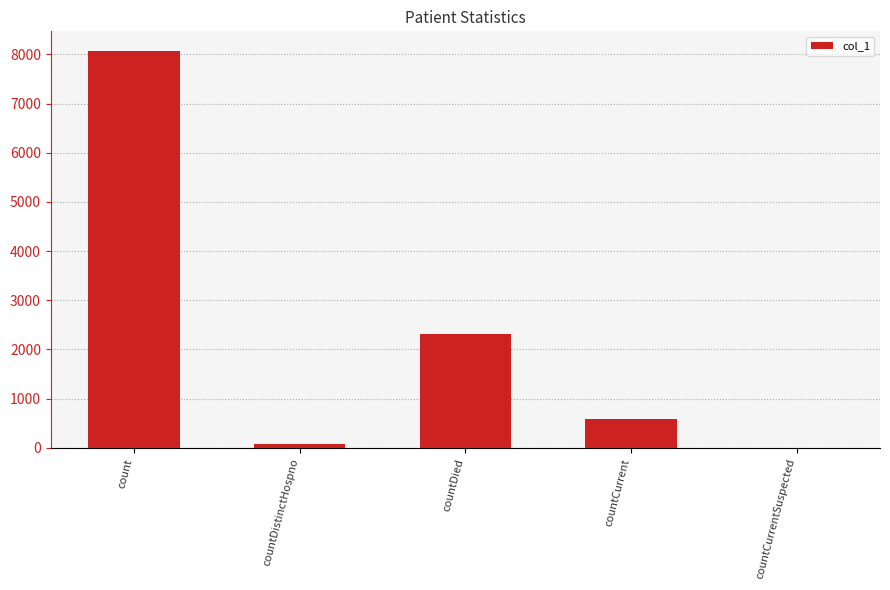

What is the sum of the values at countCurrentSuspected and countCurrent?

576